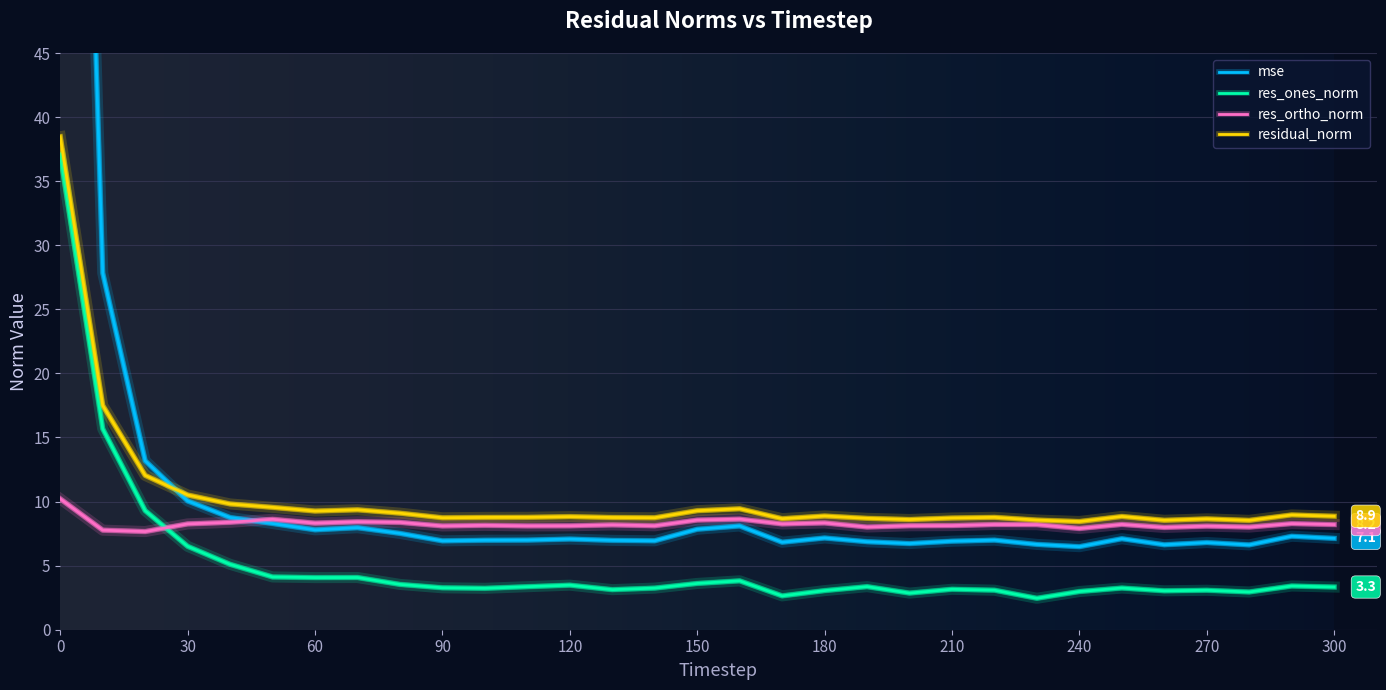

What is the sum of the residual_norm values at 240 and 40?

18.3